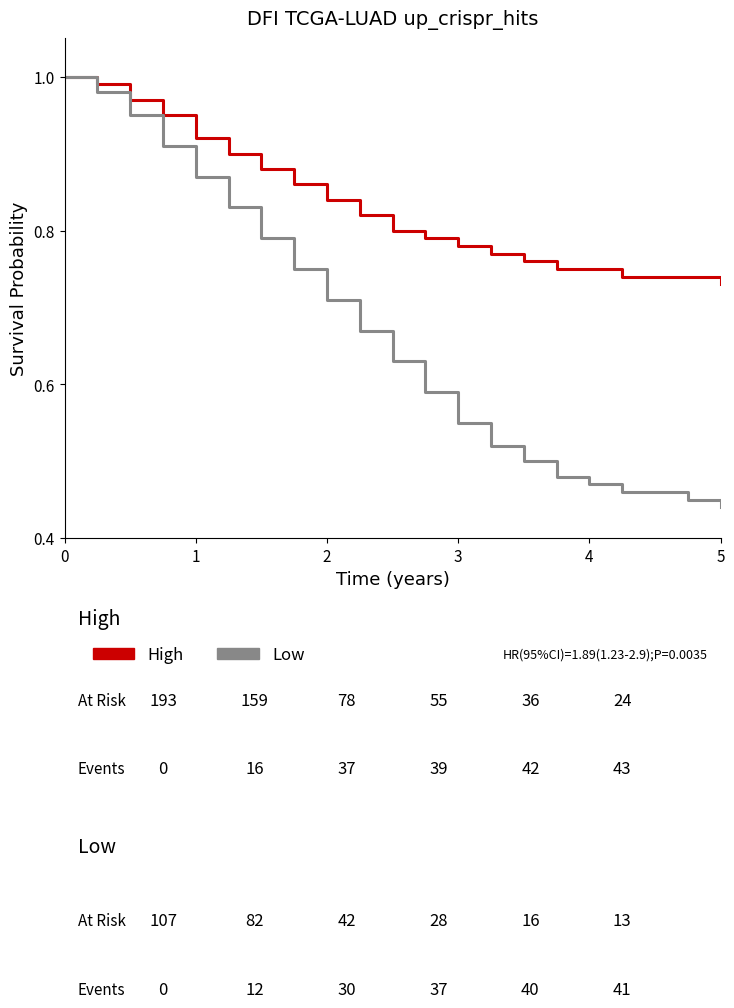

Which series has the widest spread of values?

Low